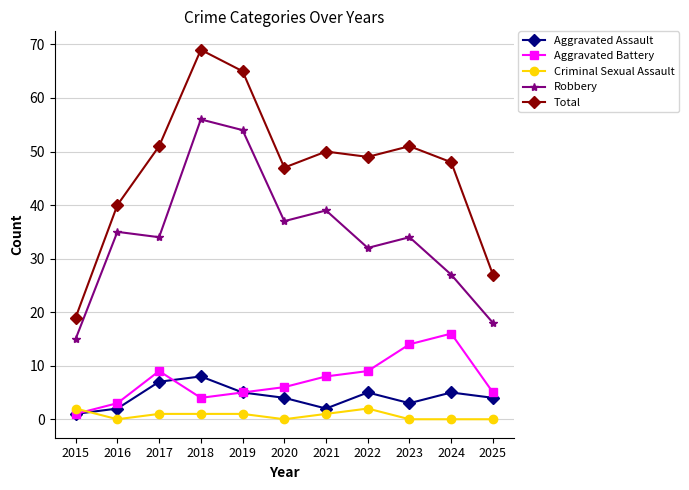

List the series in order of their peak value, lowest first.

Criminal Sexual Assault, Aggravated Assault, Aggravated Battery, Robbery, Total